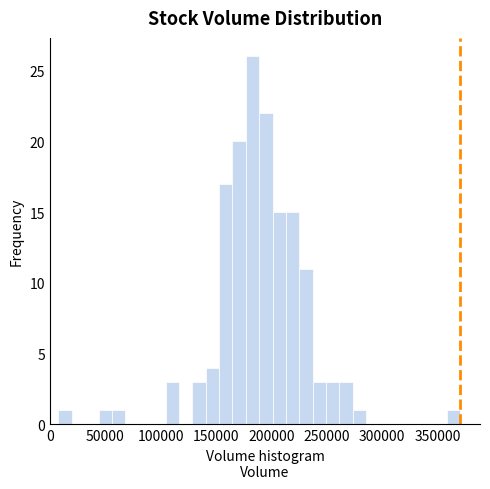

Read against the x-axis, roughly where is the centre of the tallest bar?

185000